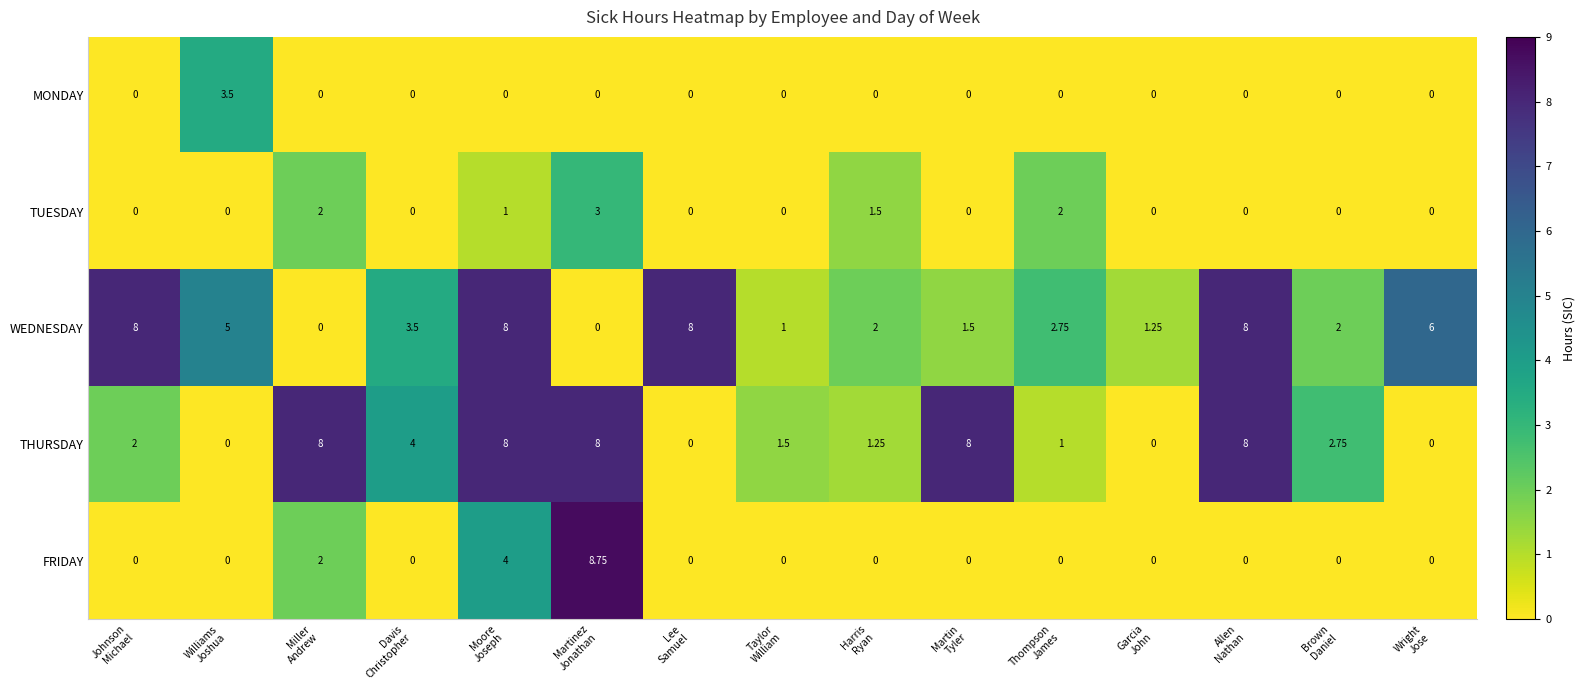

Which series has the largest range (max minus min)?

FRIDAY